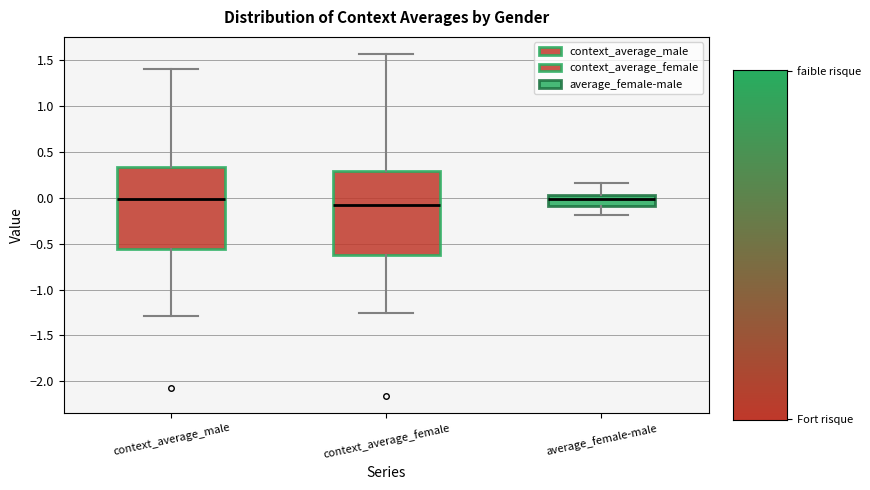

Reading left to right, transcribe this box plot: for each box, give where its median line is, the range the box spans, and where its two whiskers end, as read against the y-axis. The values are not printed on the chart, so give them approximately, as read against the axis.

context_average_male: median 0.00, box -0.55 to 0.35, whiskers -1.30 to 1.40
context_average_female: median -0.10, box -0.65 to 0.30, whiskers -1.25 to 1.55
average_female-male: median 0.00, box -0.10 to 0.05, whiskers -0.20 to 0.15